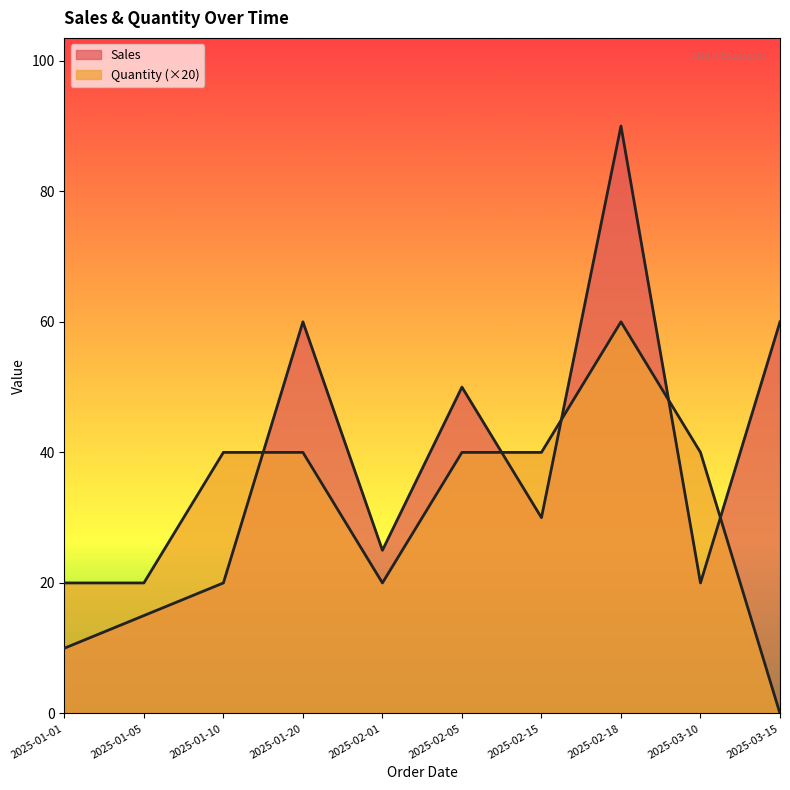

Rank the series at 2025-03-15 from highest to lowest value.

Sales, Quantity